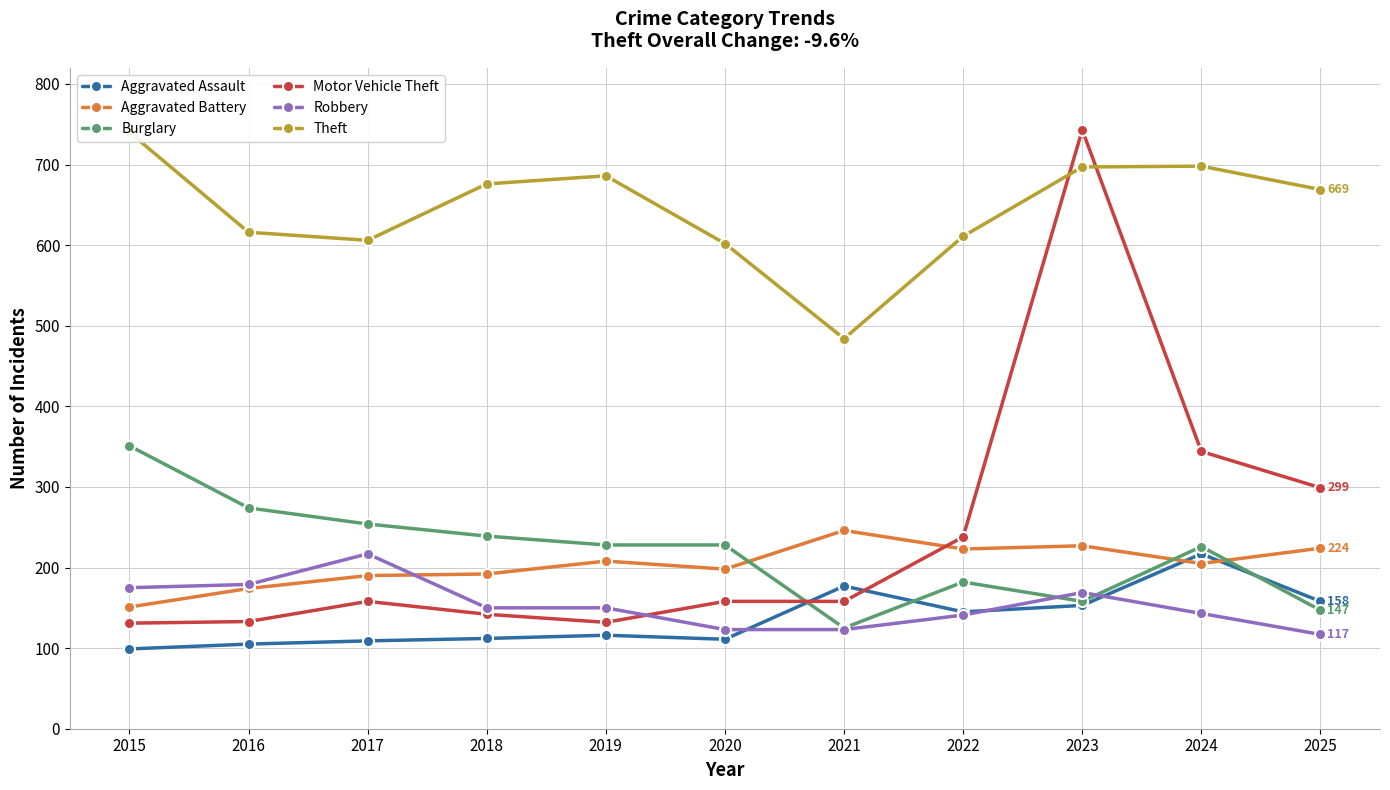

Between which two adjacent categories do Motor Vehicle Theft and Aggravated Assault first intersect?

2020 and 2021